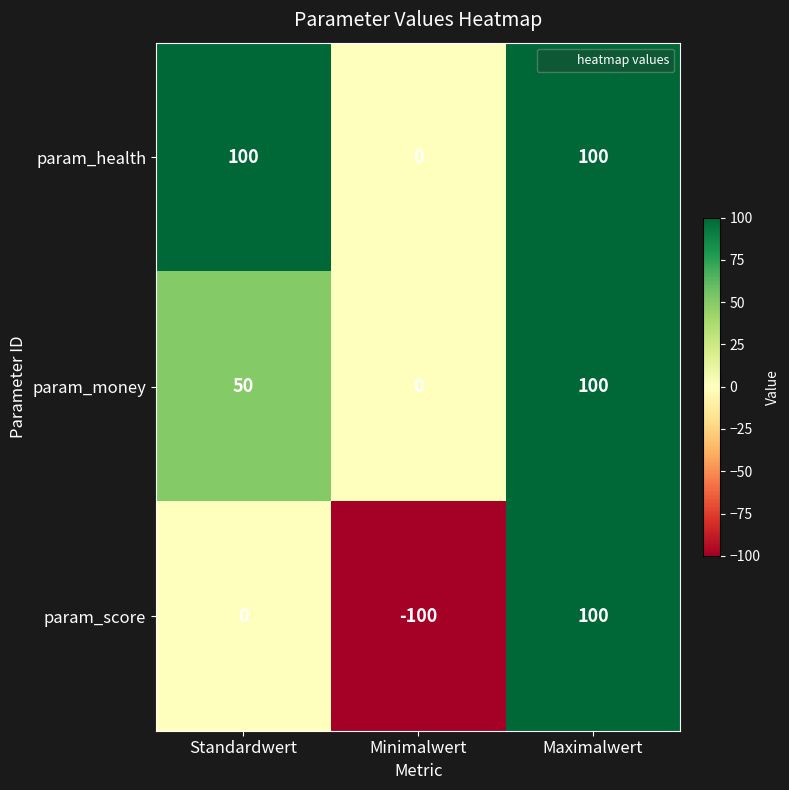

Reading left to right, what are all the values shown in this chart?

param_health: Standardwert=100	Minimalwert=0	Maximalwert=100
param_money: Standardwert=50	Minimalwert=0	Maximalwert=100
param_score: Standardwert=0	Minimalwert=-100	Maximalwert=100